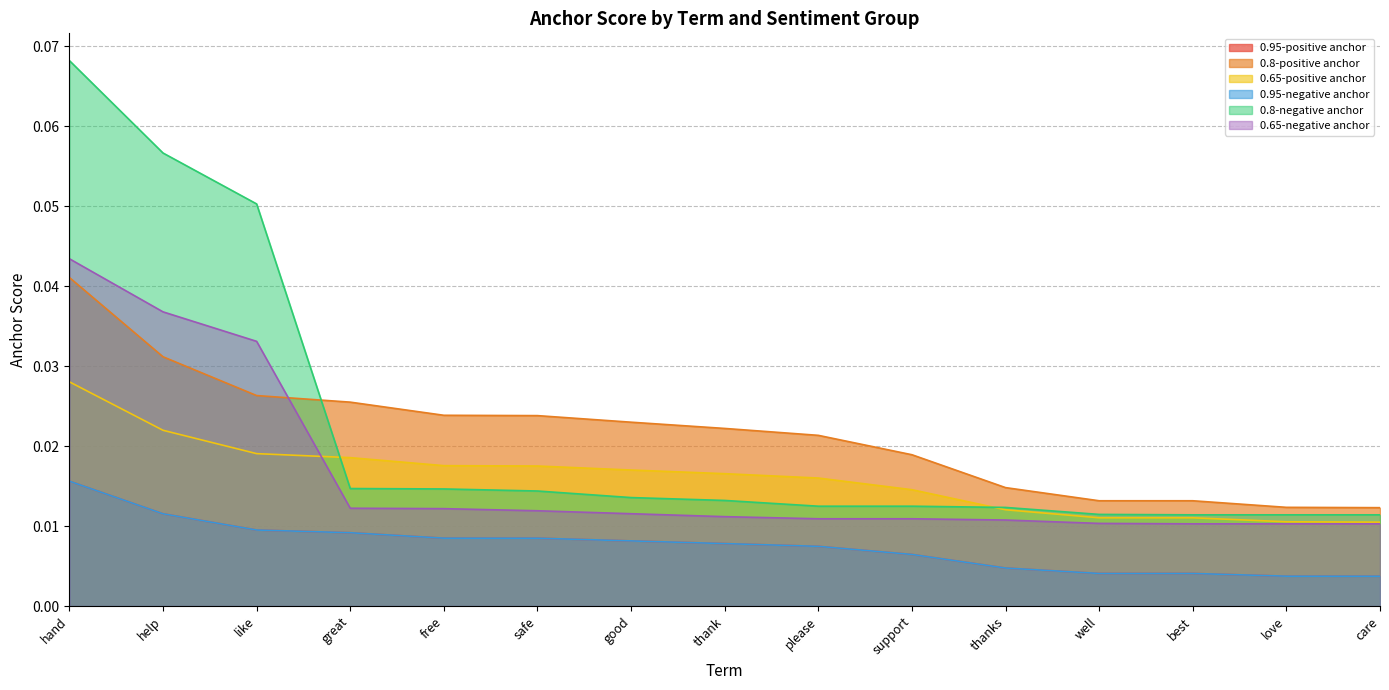

Which series has the widest spread of values?

0.8-negative anchor